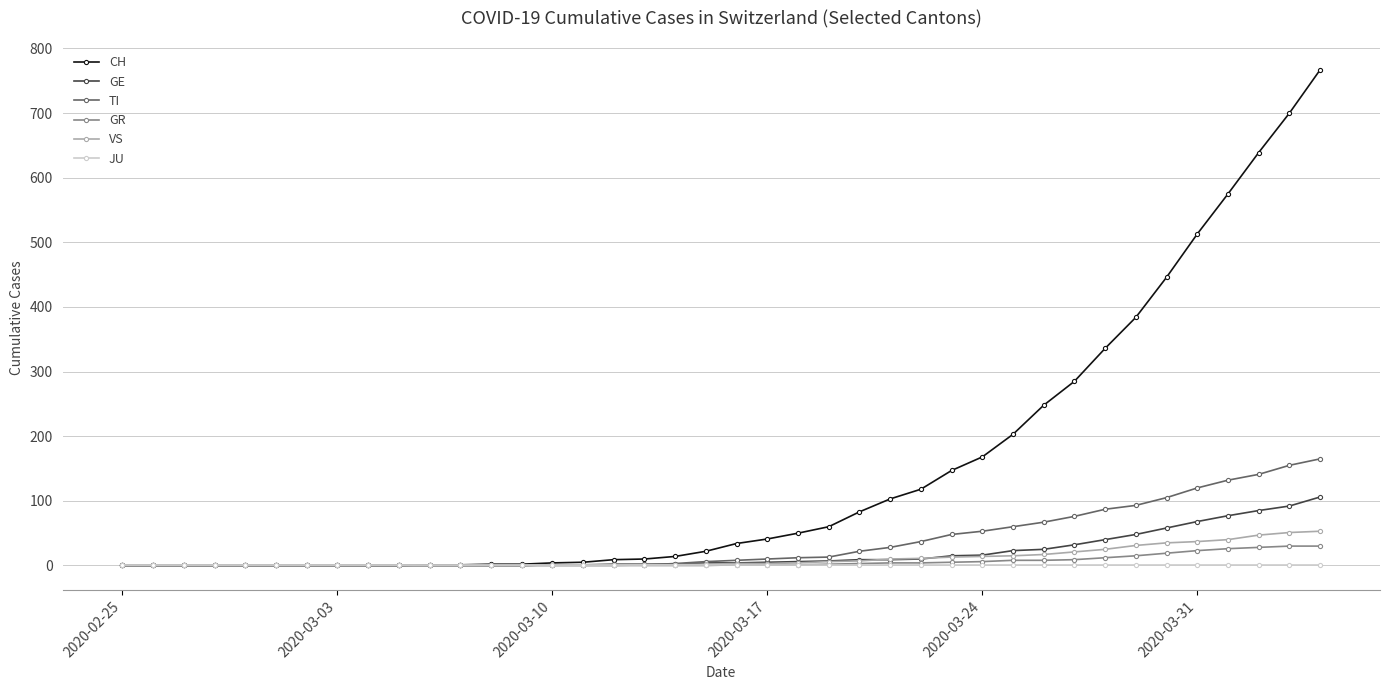

Does the chart display data point markers on the line(s)?

Yes